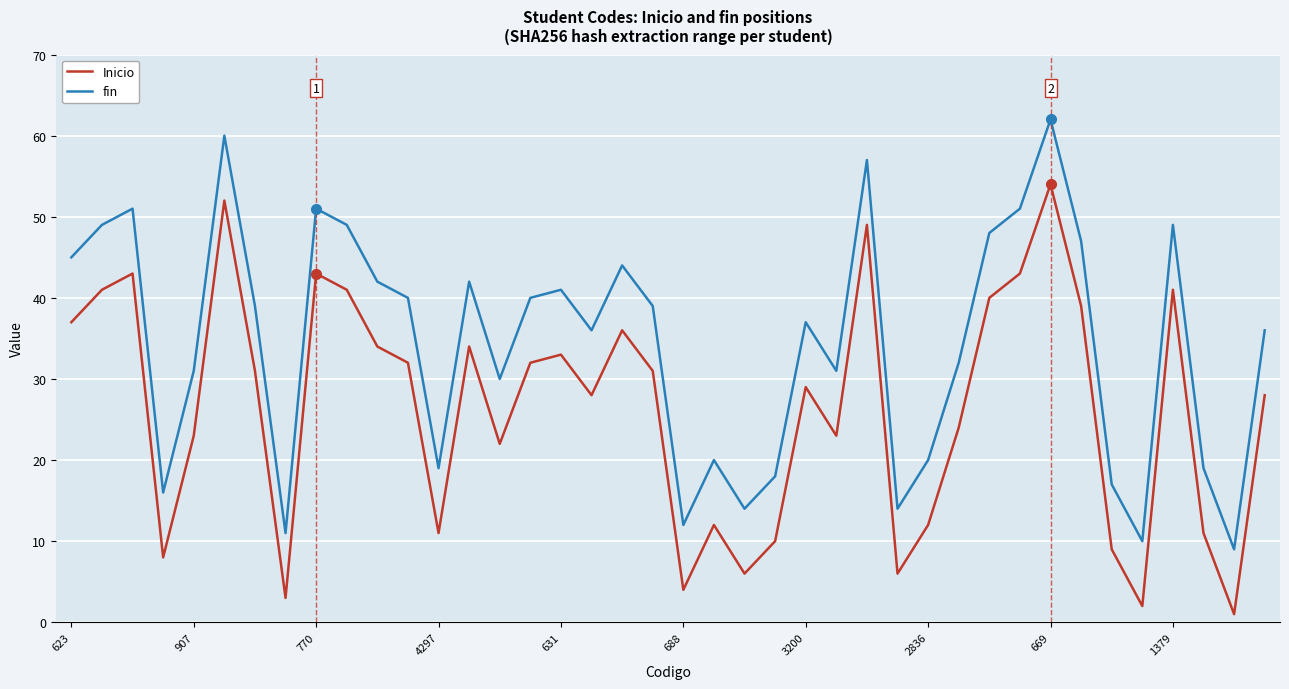

What is the sum of all Inicio values?

1058